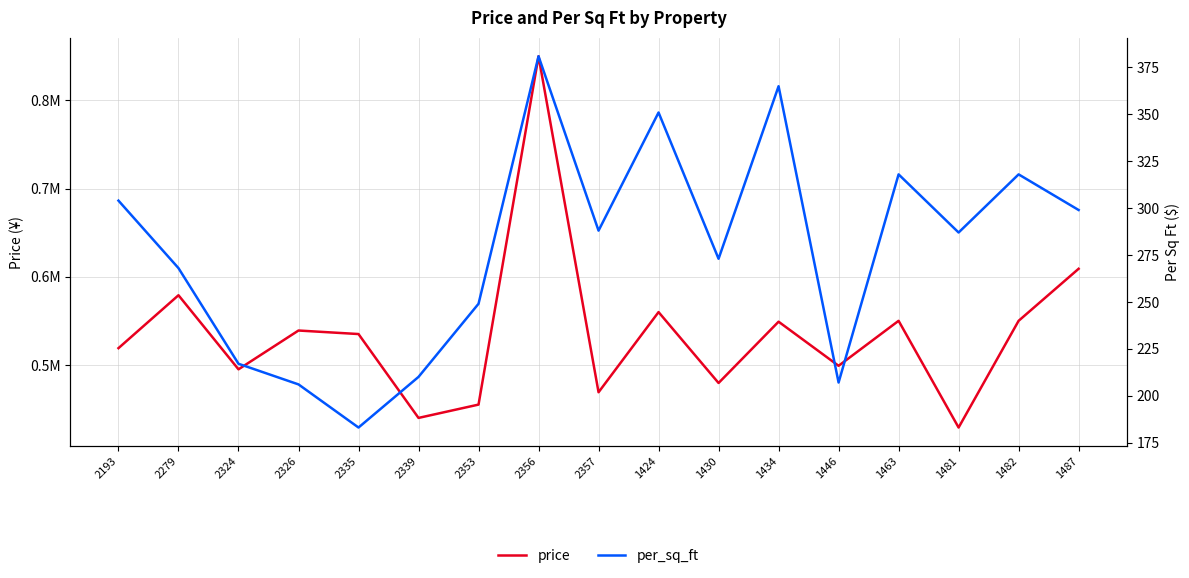

True or false: price and per_sq_ft cross at least once.

False